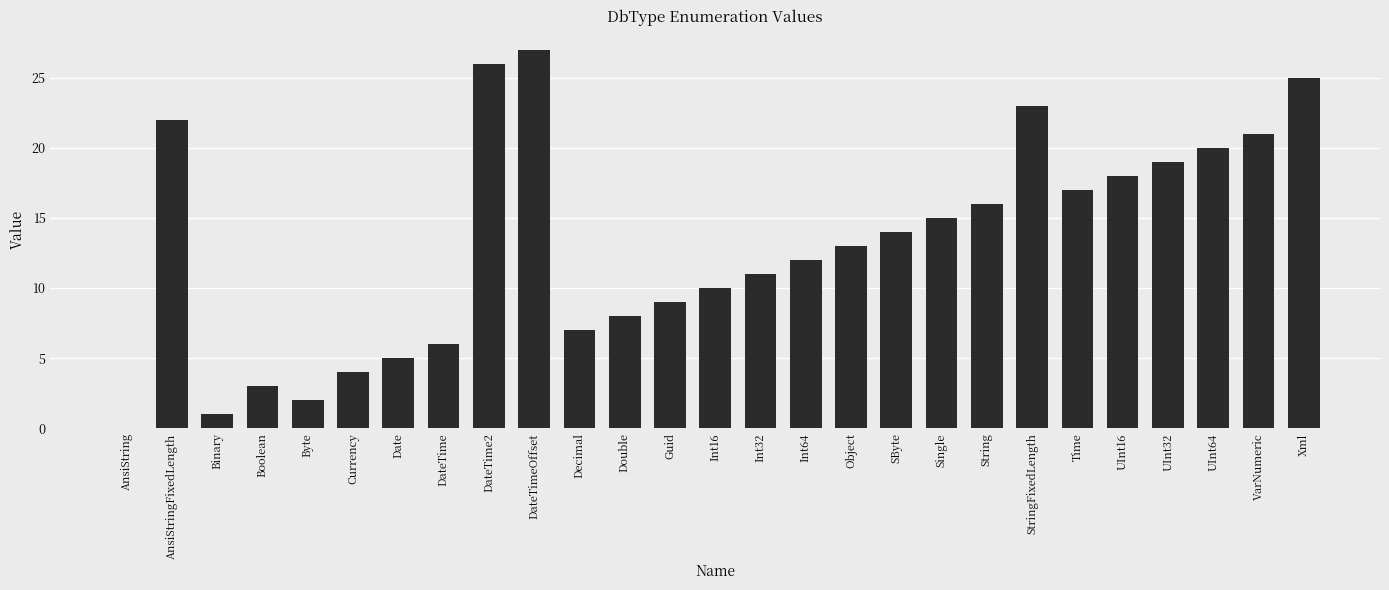

Is it true that the value at Single is 27?

False